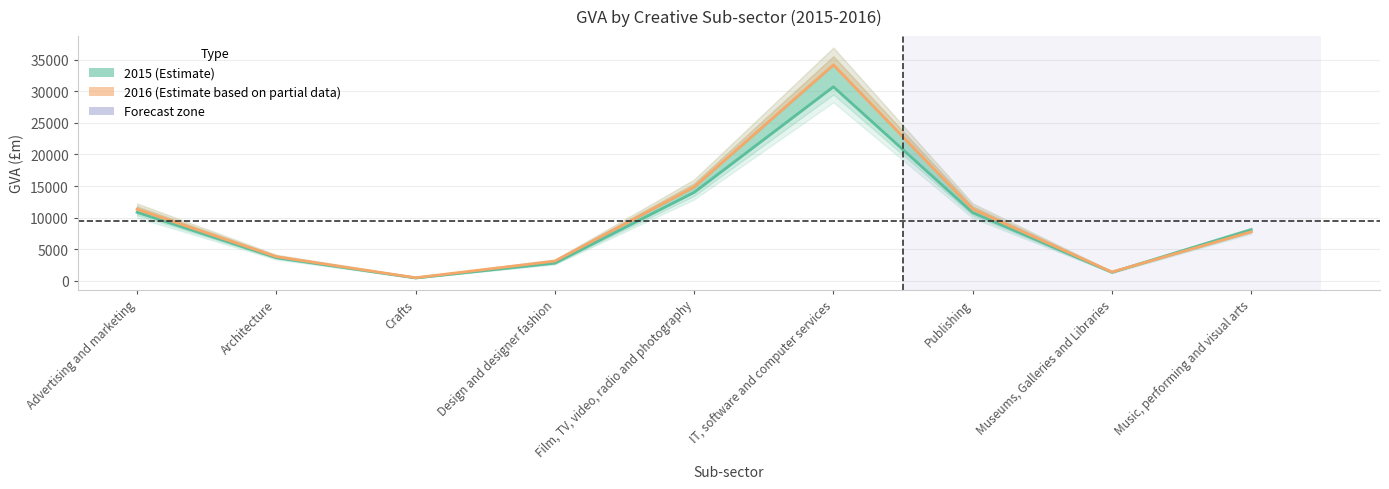

Does the chart have visible grid lines?

Yes